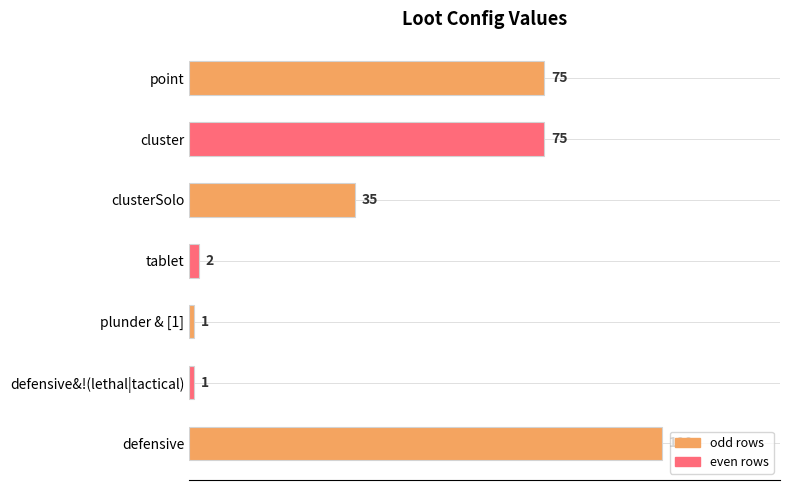

Does the chart contain any negative values?

No